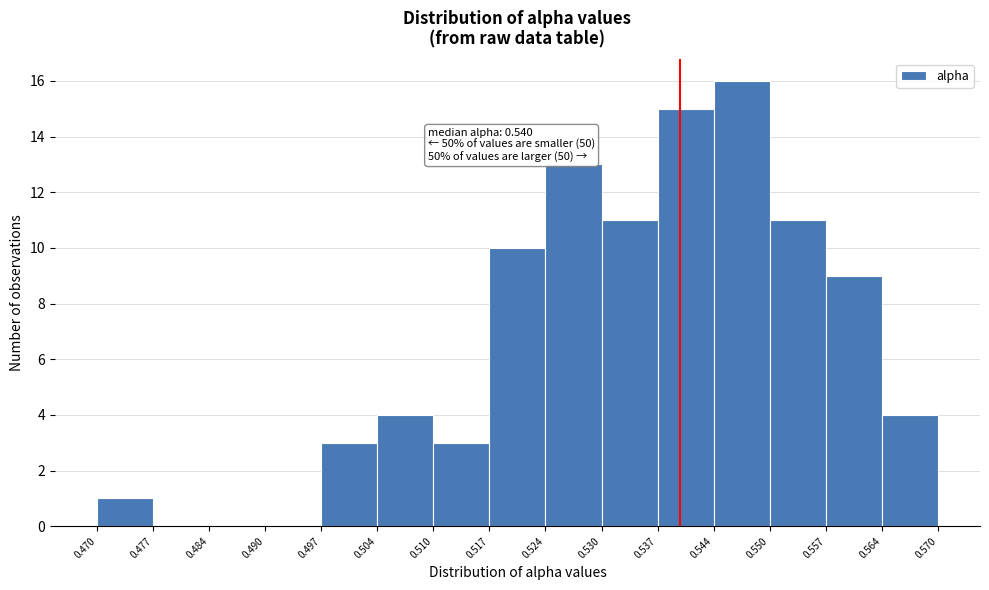

Which range on the x-axis has the tallest bar?

0.544 to 0.550